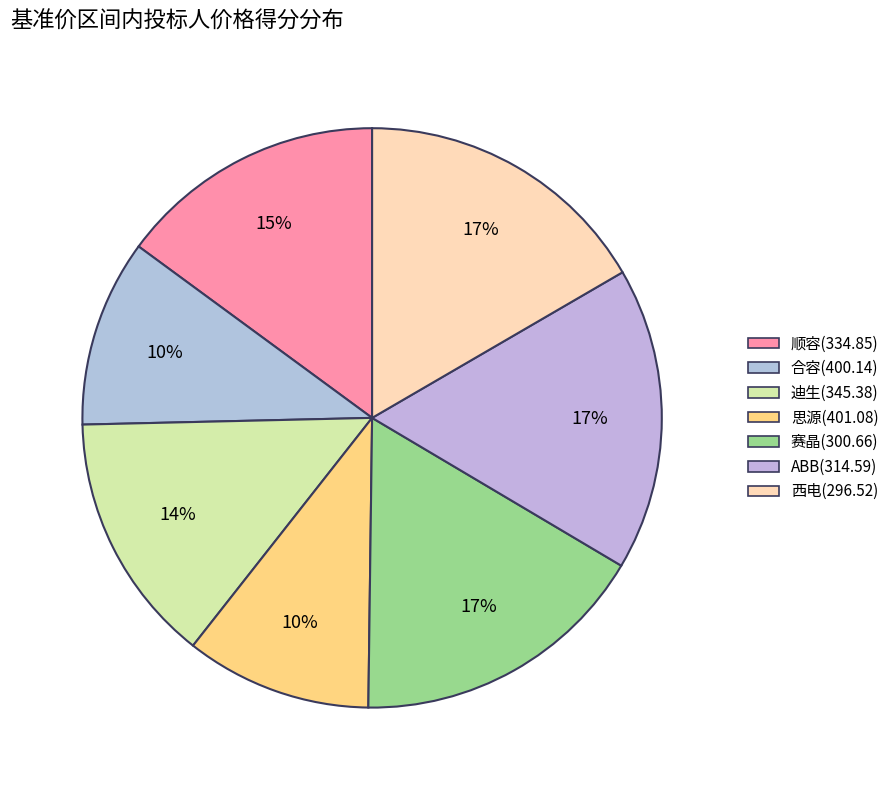

The 赛晶(300.66) slice represents 17% of the pie. True or false?

True